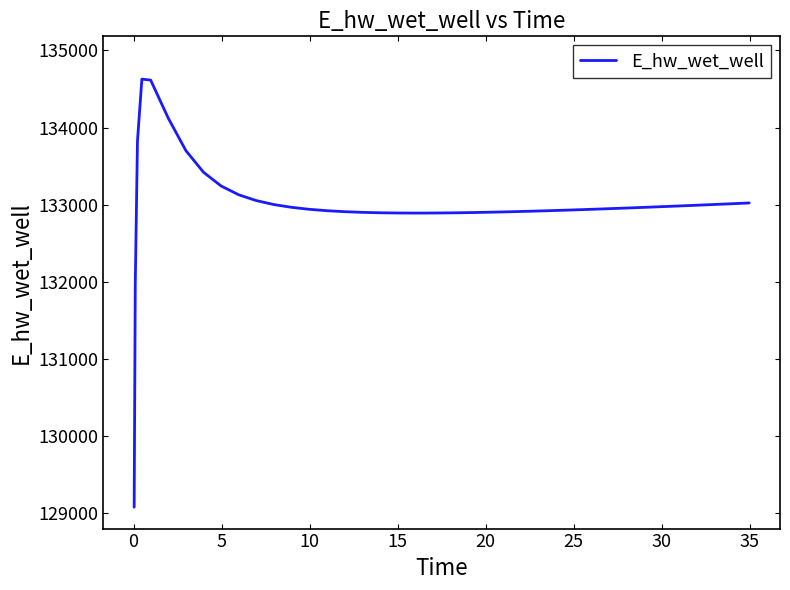

What is the greatest value displayed?

134628.1